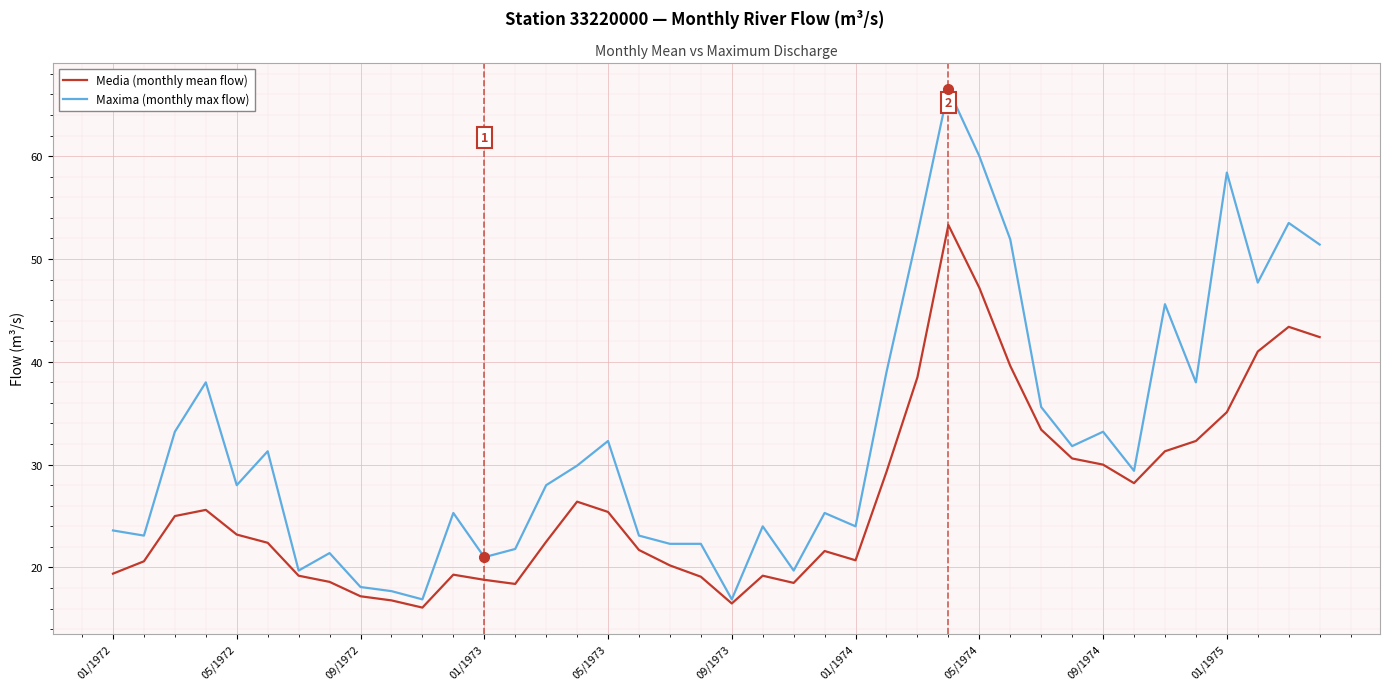

What is the difference between the maximum and second lowest values in the Maxima (monthly max flow) series?

49.6